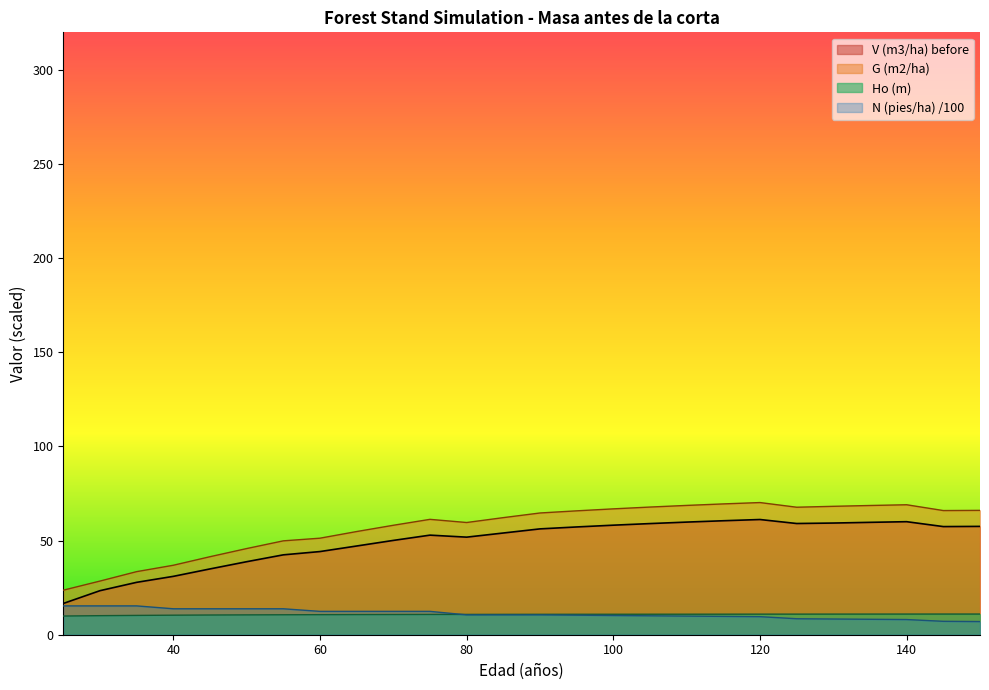

What is the difference between the highest and lowest values at 70?

47.4